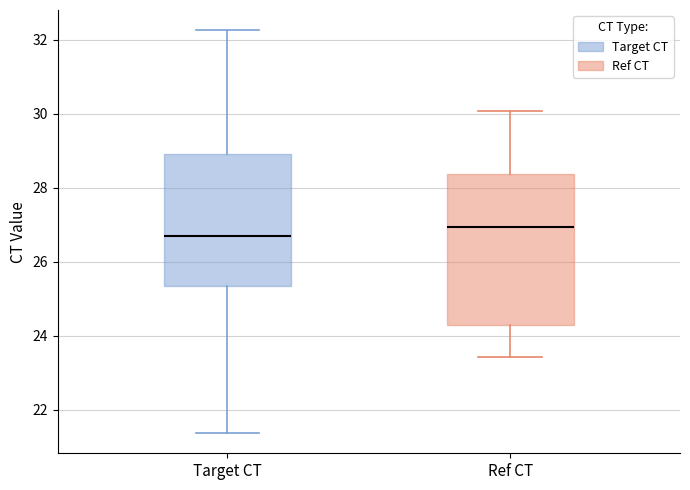

Reading left to right, read every box against the y-axis: the position of its median line, the range the box covers, and the ends of its whiskers. The values are not printed on the chart, so give them approximately, as read against the axis.

Target CT: median 26.6, box 25.4 to 29.0, whiskers 21.4 to 32.2
Ref CT: median 27.0, box 24.4 to 28.4, whiskers 23.4 to 30.0